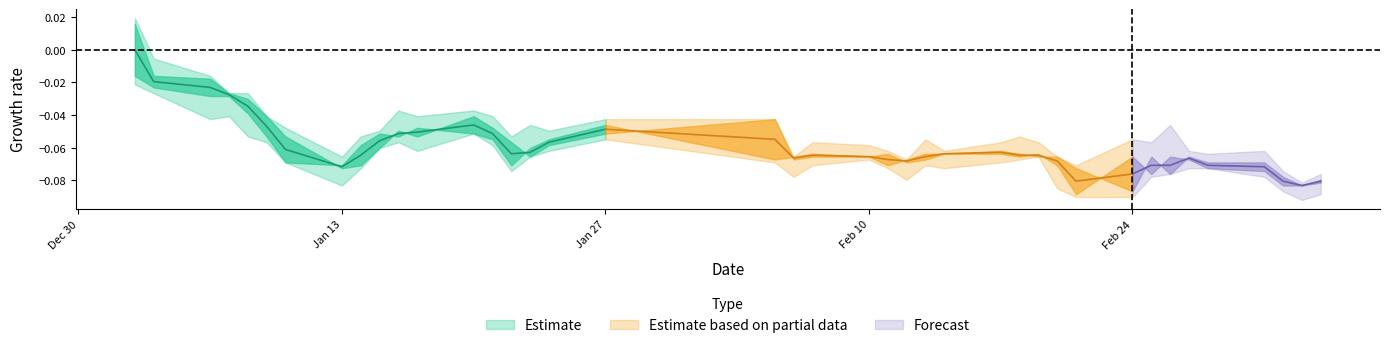

How many data points does each series have?

40